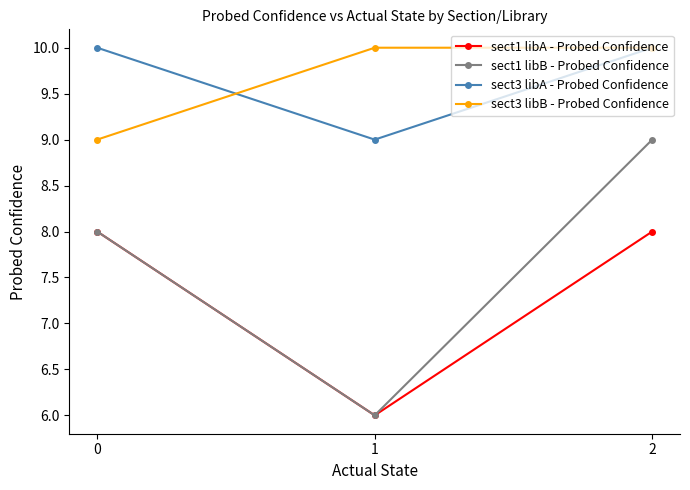

What is the sum of the sect1 libB - Probed Confidence values at 1 and 2?

15